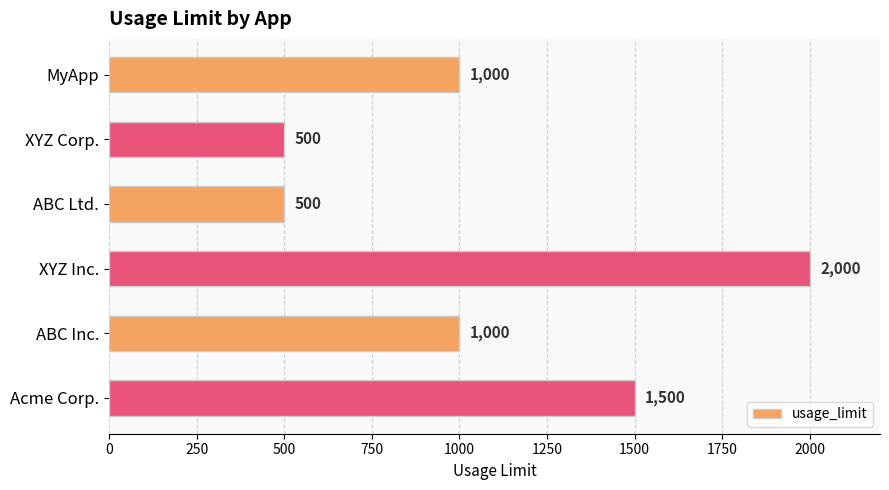

What is the sum of all values?

6500